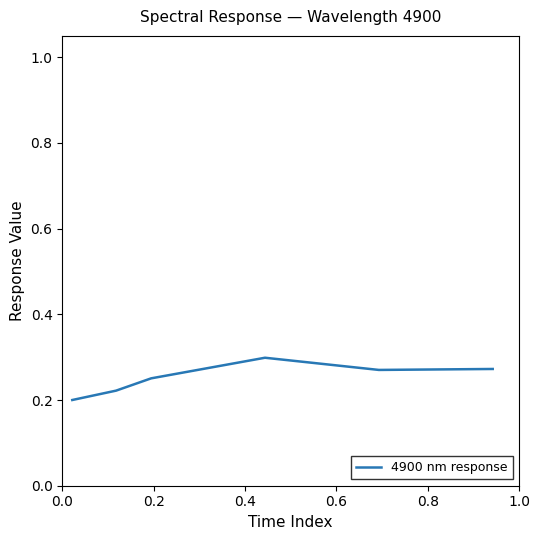

How many interior local peaks (higher than both neighbors) does the data have?

1